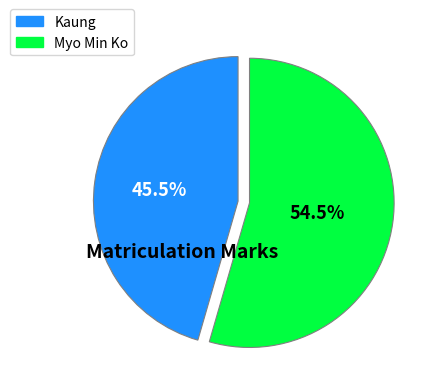

To the nearest percent, what is the average slice percentage?

50%